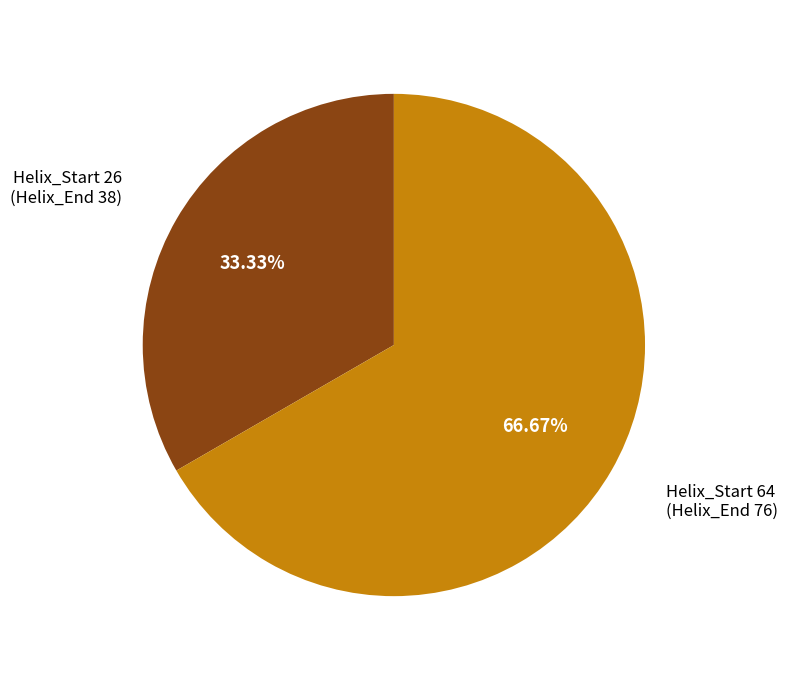

How many slices are in this pie chart?

2